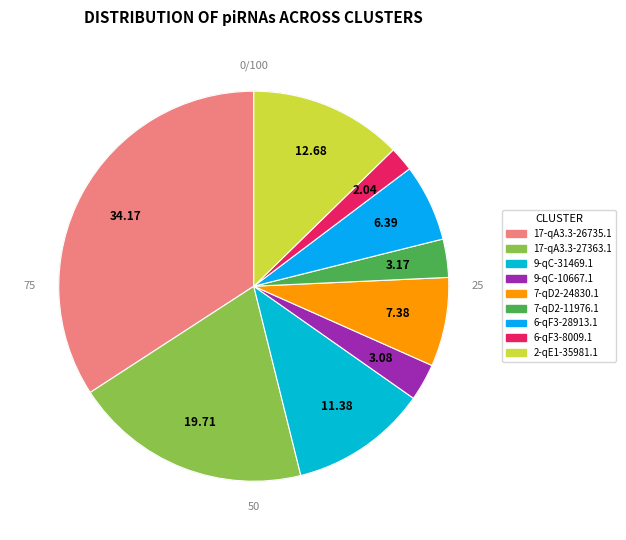

Which slice is the smallest?

6-qF3-8009.1